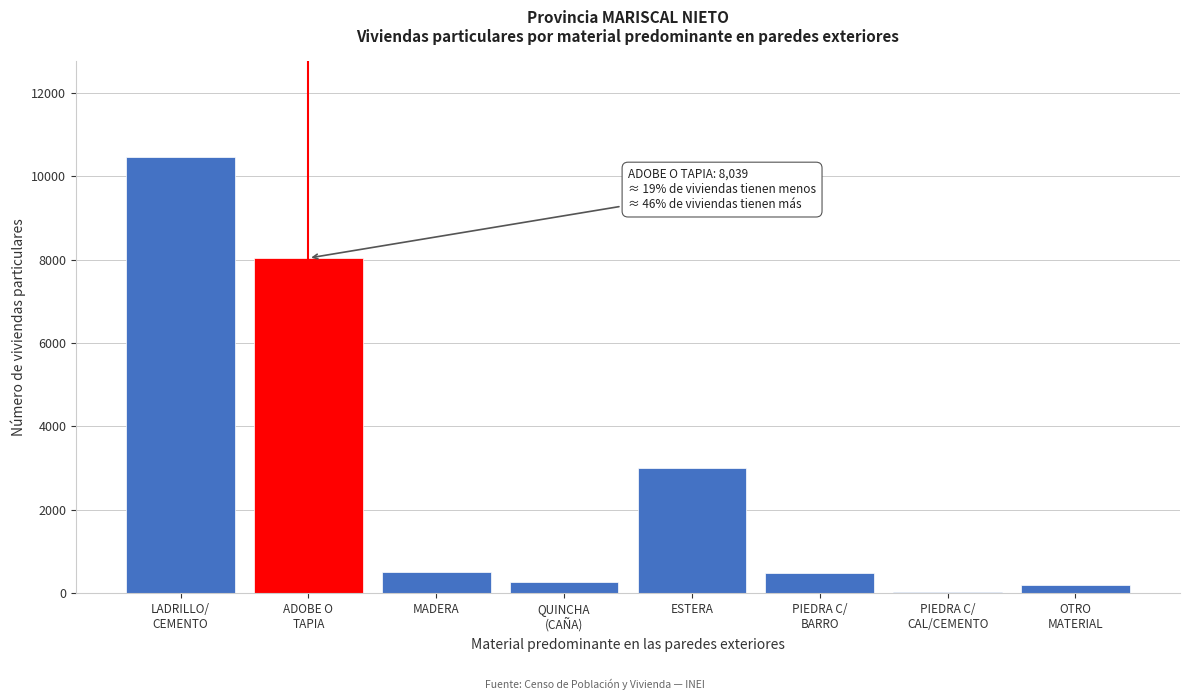

The value at ESTERA is 5151. True or false?

False